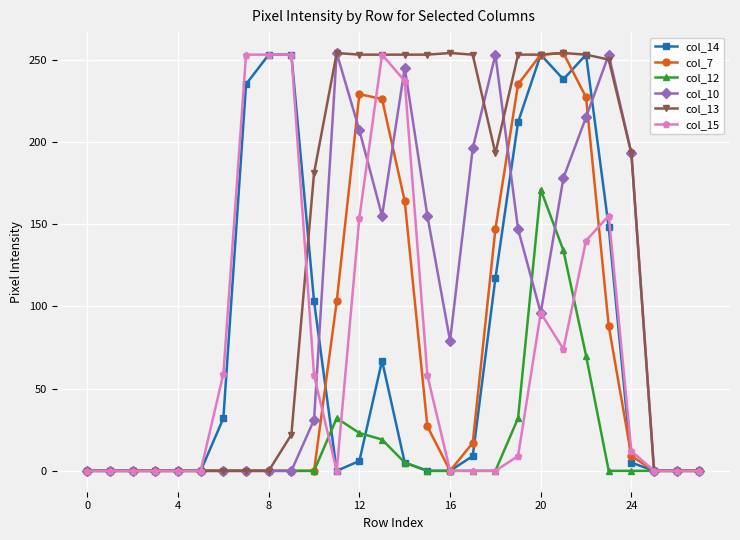

What is the maximum value shown in the chart?

254